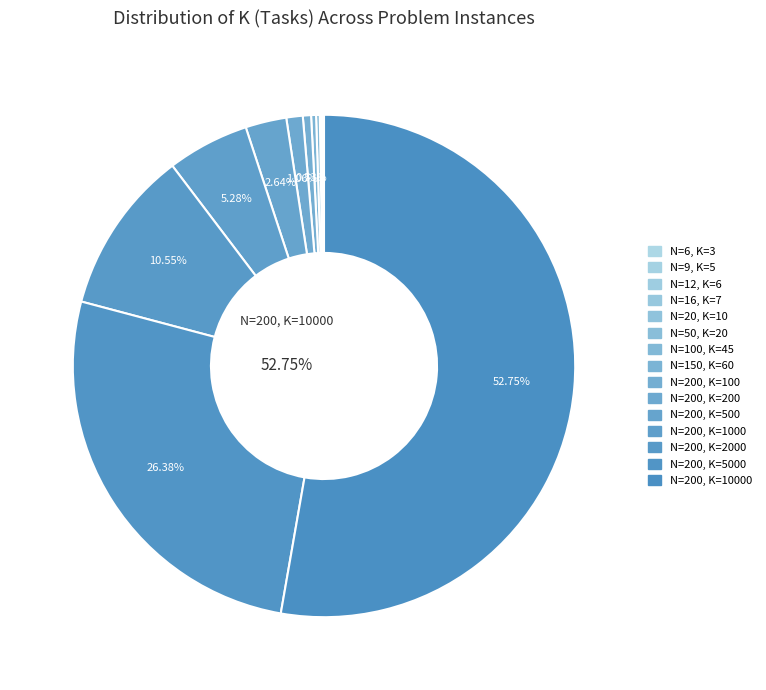

Which category has the biggest portion of the pie?

N=200, K=10000